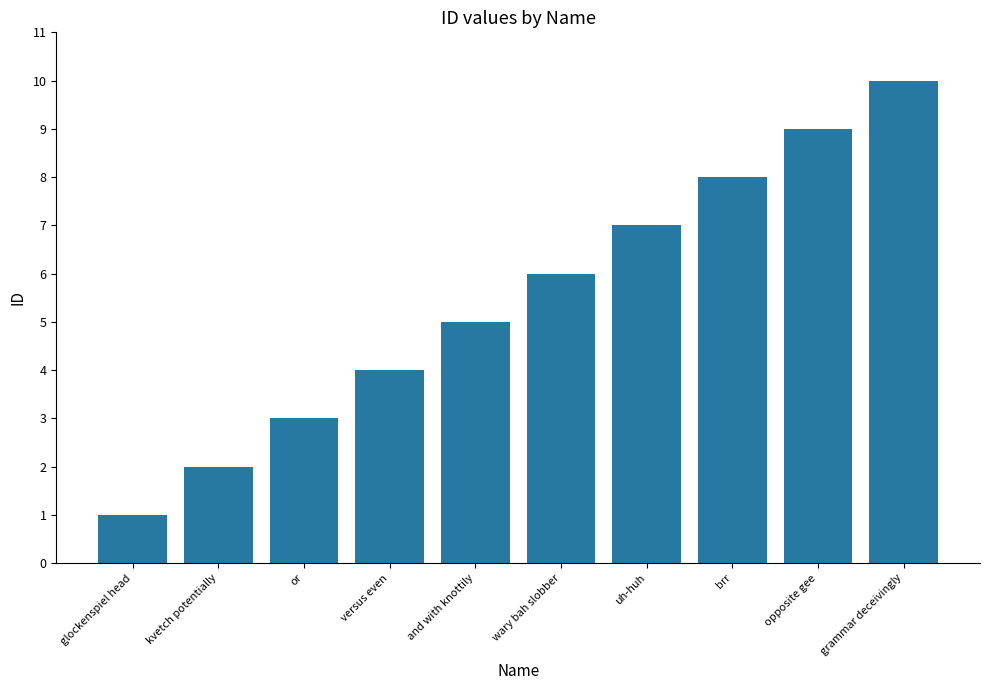

Count the number of data series in this chart.

1